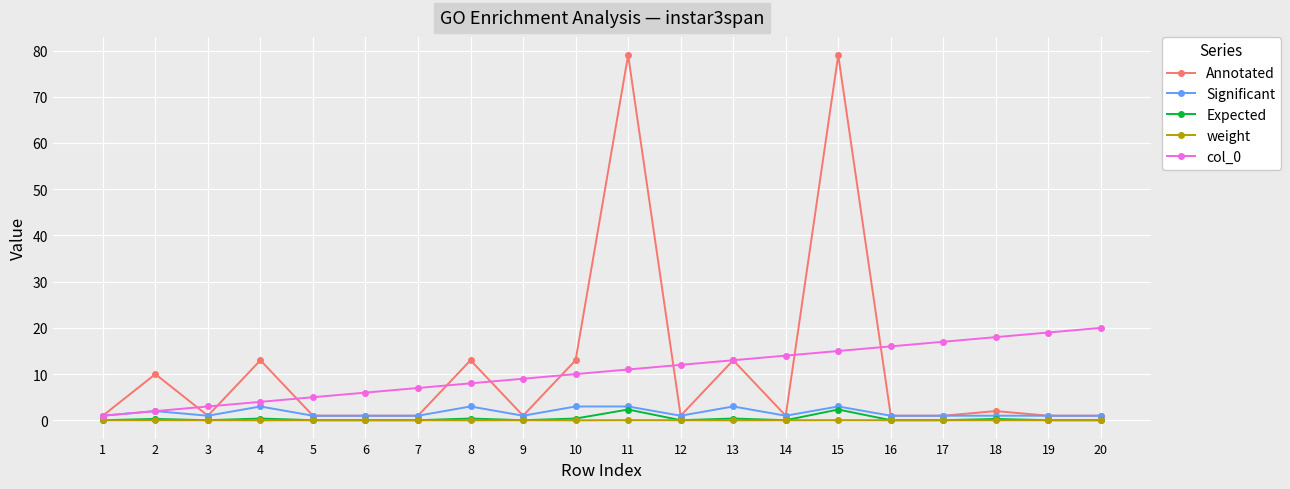

True or false: Annotated has more than 1 points higher than both neighbors.

True